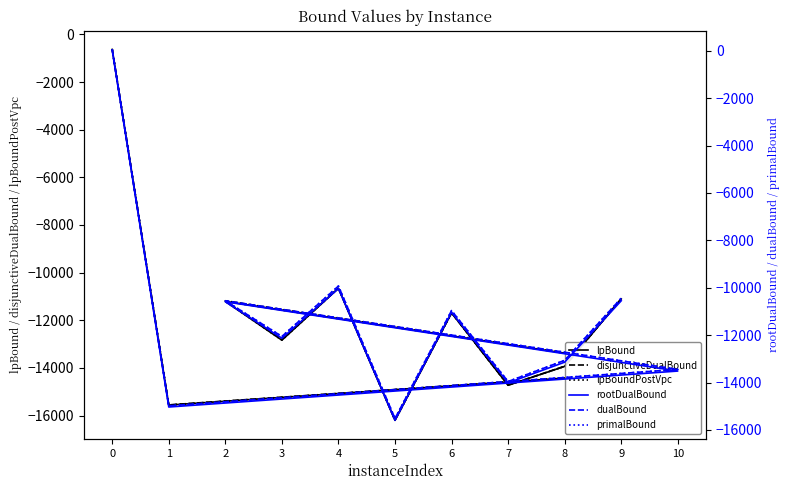

At which label is lpBoundPostVpc closest to -8414?

4